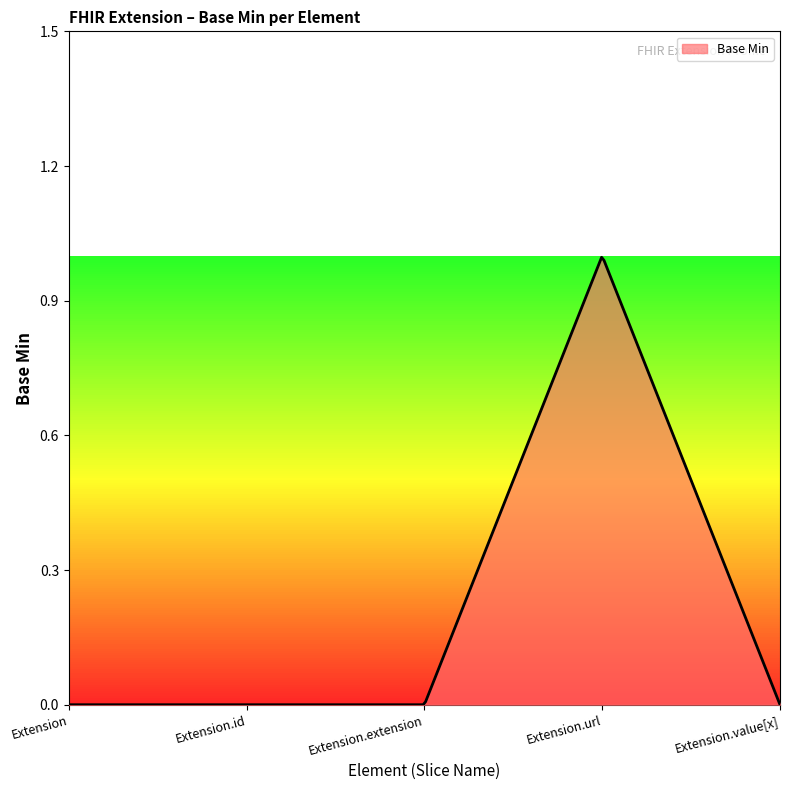

What is the label of the 5th point from the right?

Extension